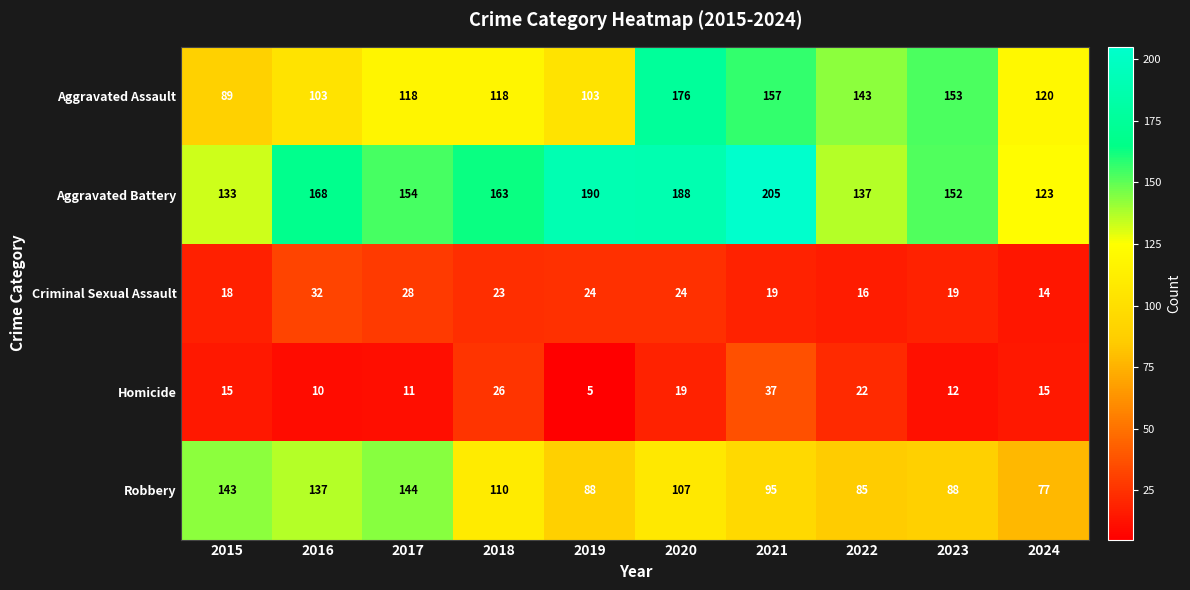

At which label does Aggravated Battery first exceed 163?

2016